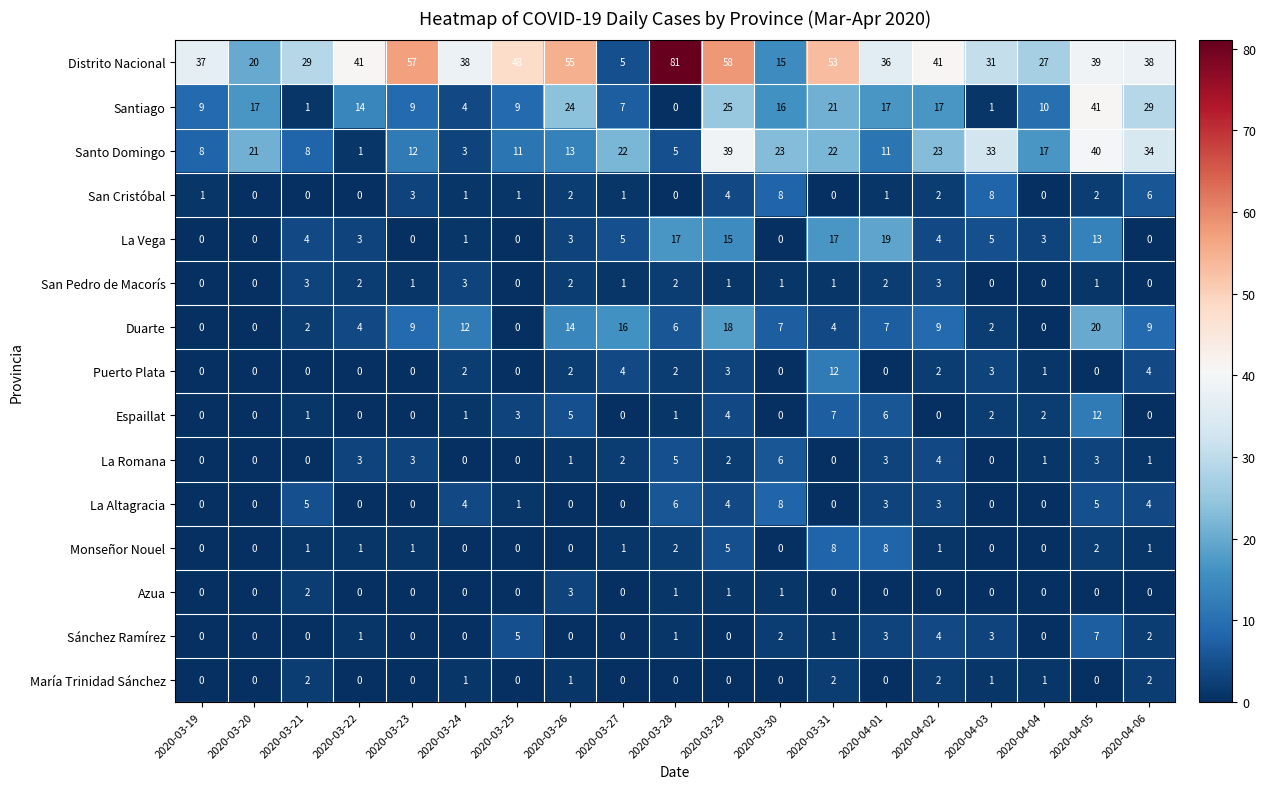

What is the maximum value shown in the chart?

81